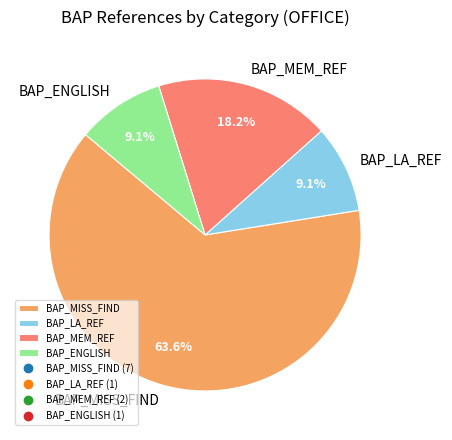

To the nearest percent, what portion does BAP_MEM_REF represent?

18%